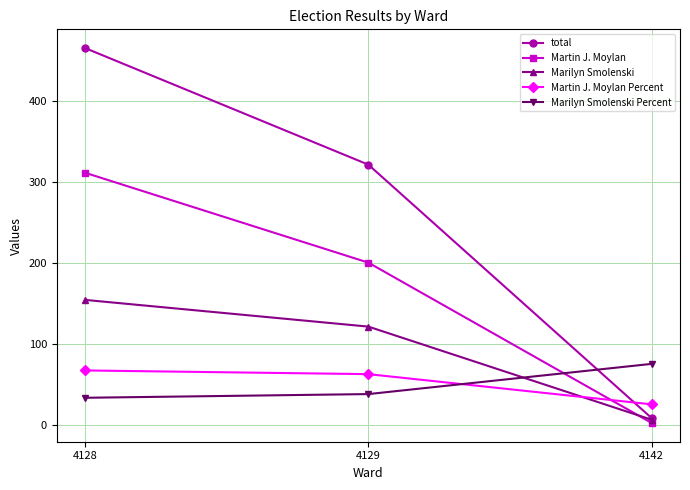

Does the chart have visible grid lines?

Yes